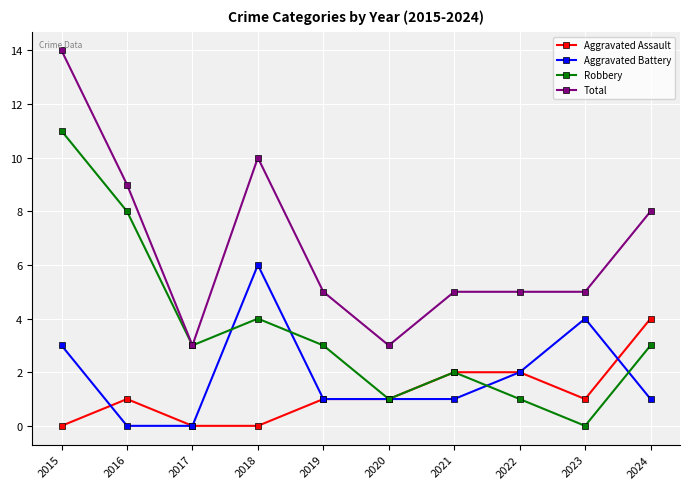

At which category does Robbery reach its first local valley?

2017